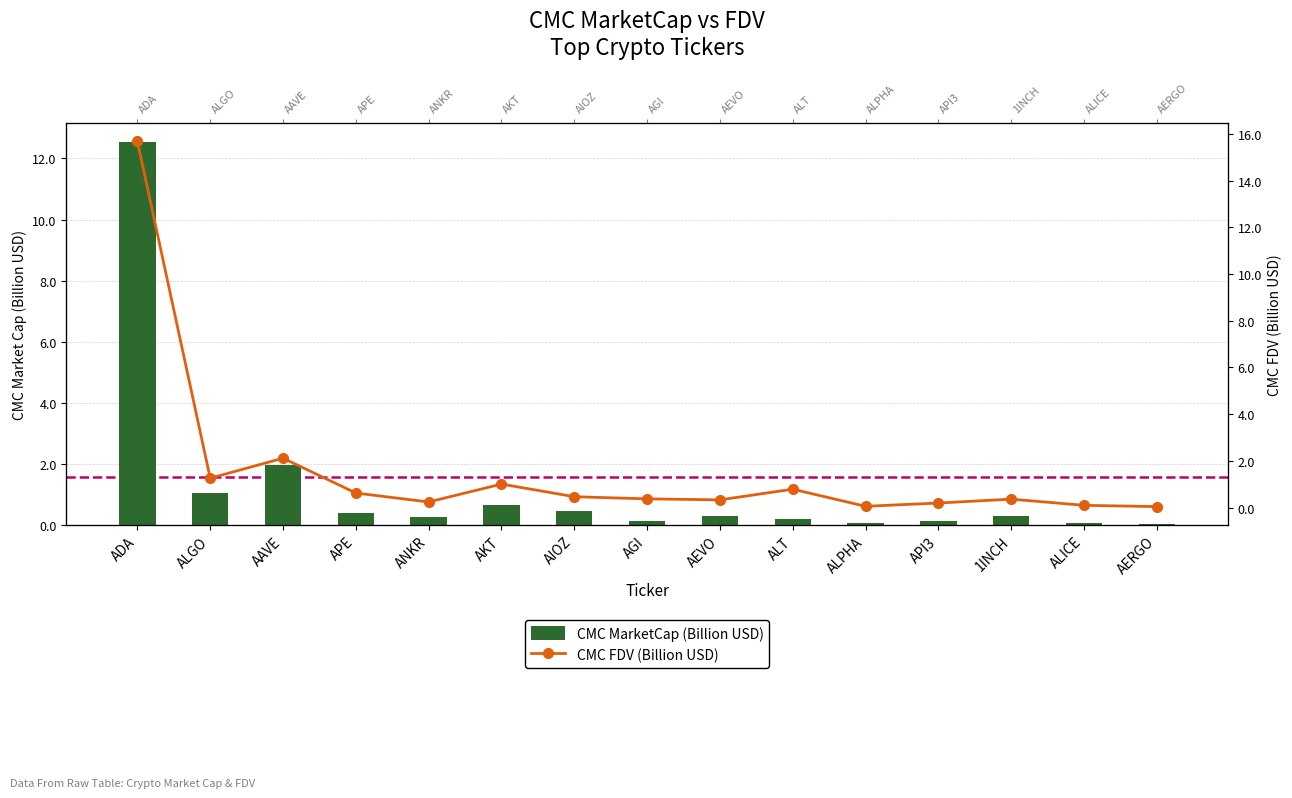

List the series in order of their peak value, highest first.

CMC FDV (Billion USD), CMC MarketCap (Billion USD)